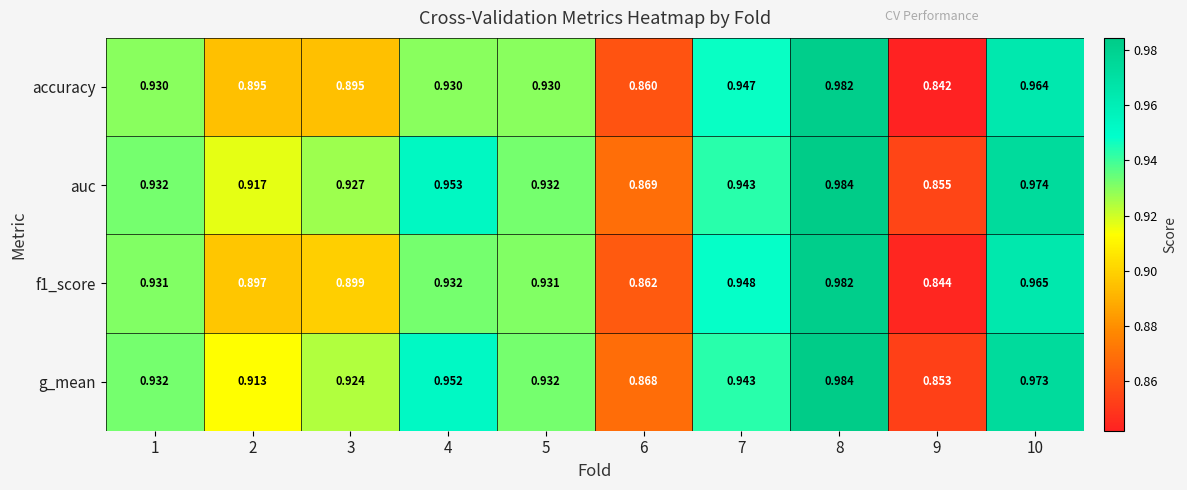

Which series has the widest spread of values?

accuracy